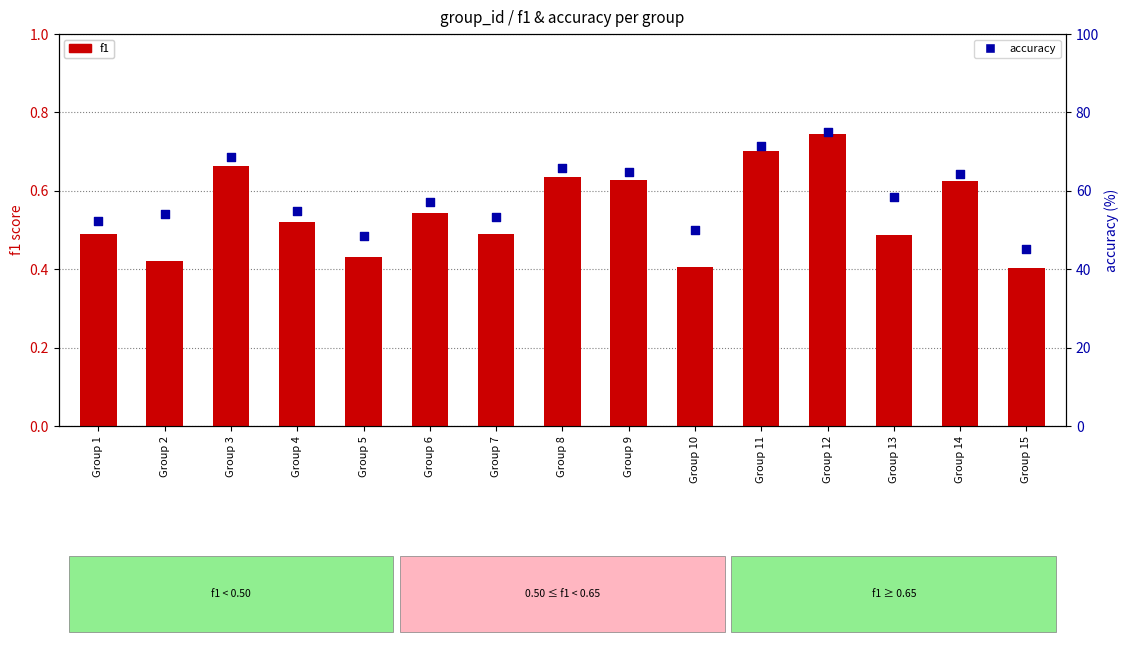

What are all the series names shown in the legend?

f1, accuracy (% scale)